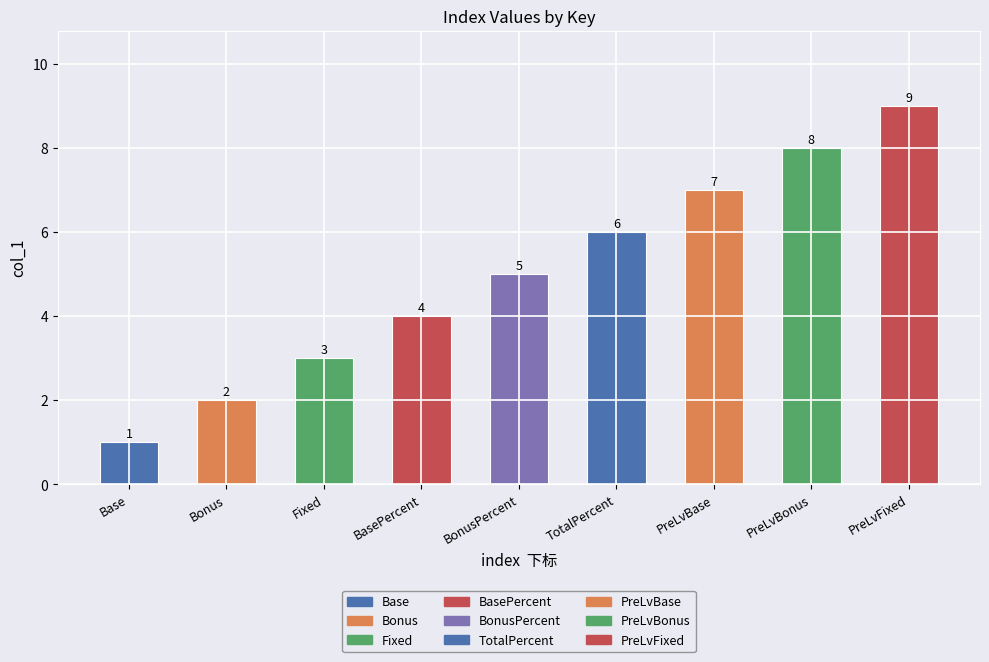

Does the chart contain stacked bars?

No